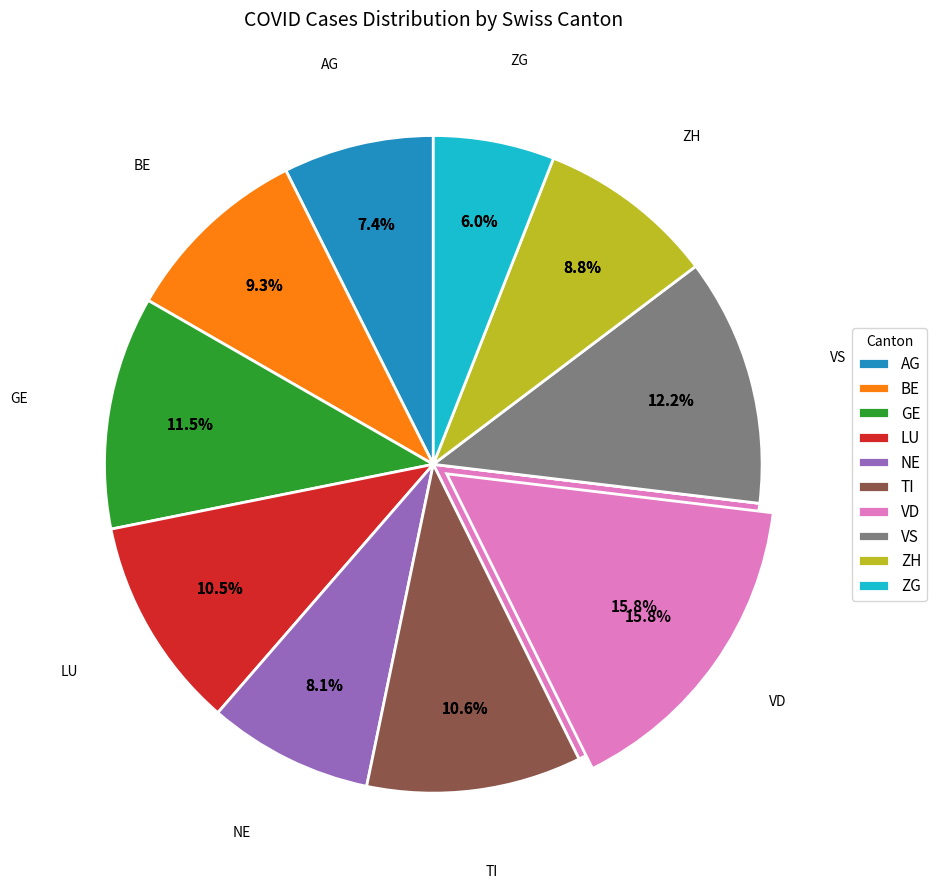

Which category has the smallest portion of the pie?

ZG